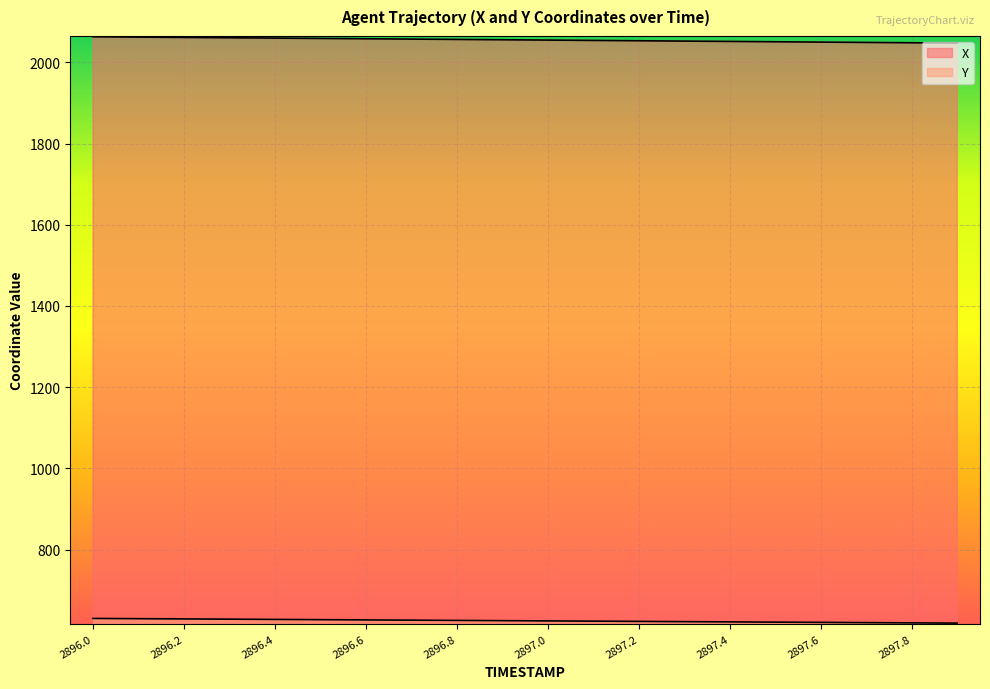

What is the label of the 14th point from the right?

2896.6